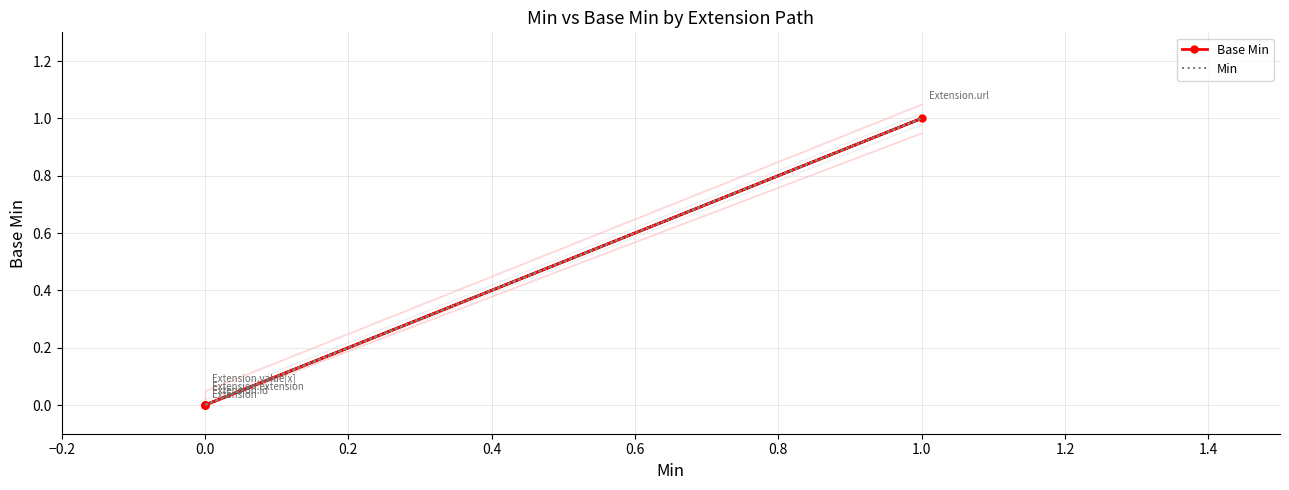

True or false: Min and Base Min cross at least once.

False